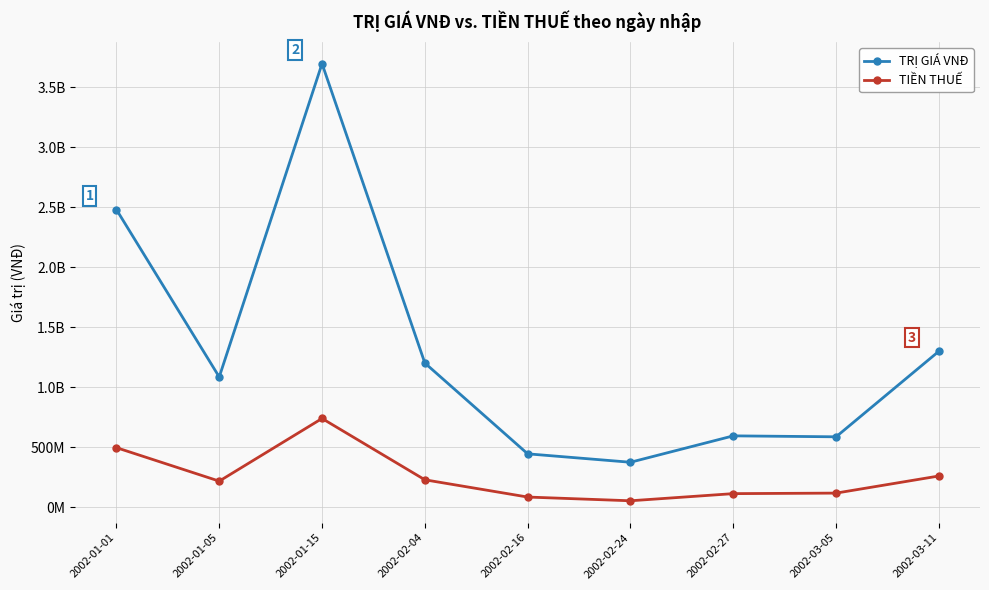

At which label is TIỀN THUẾ closest to 396276000?

2002-01-01